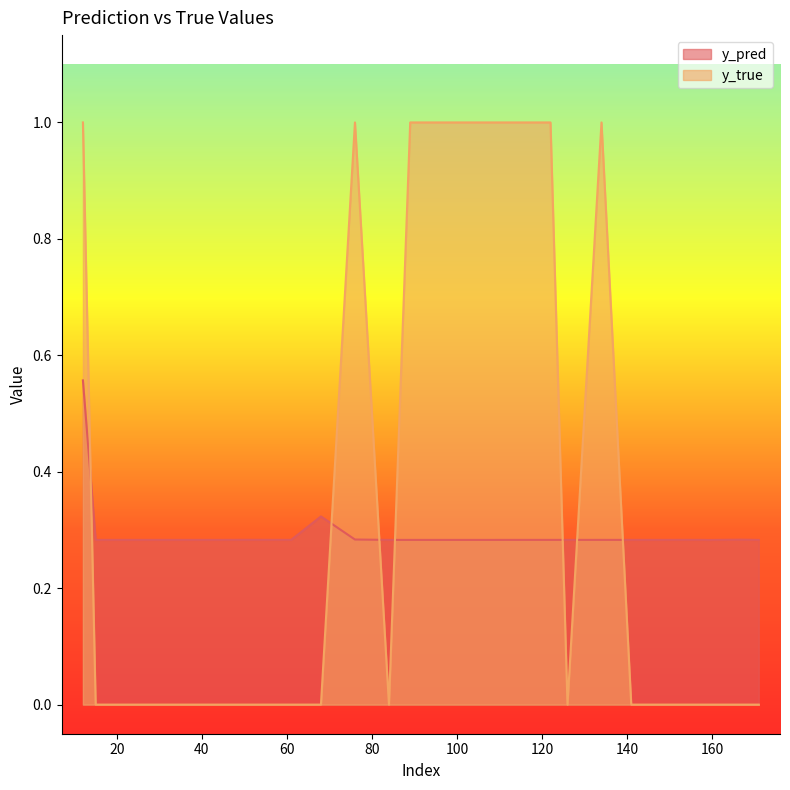

Which series ends up on top after the final intersection of y_pred and y_true?

y_pred